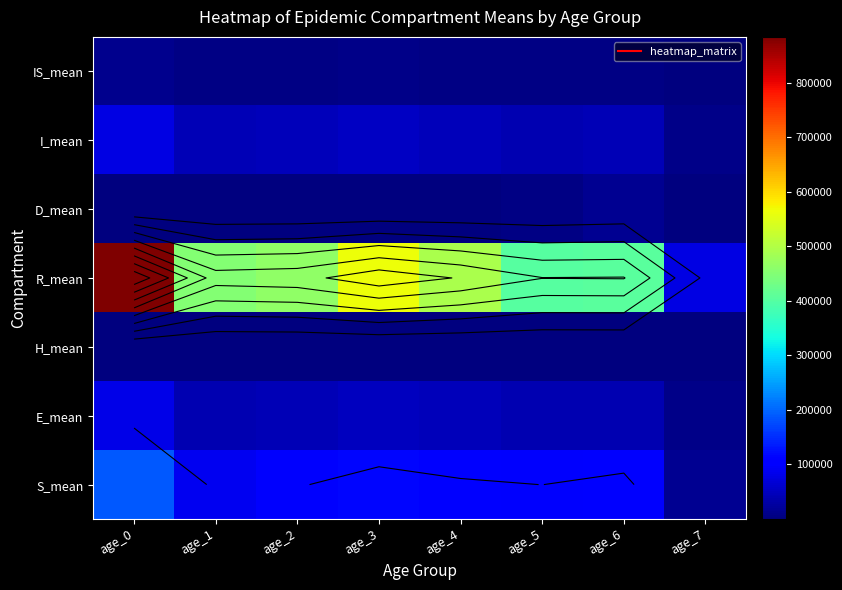

At which category is the sum across all series the highest?

age_0